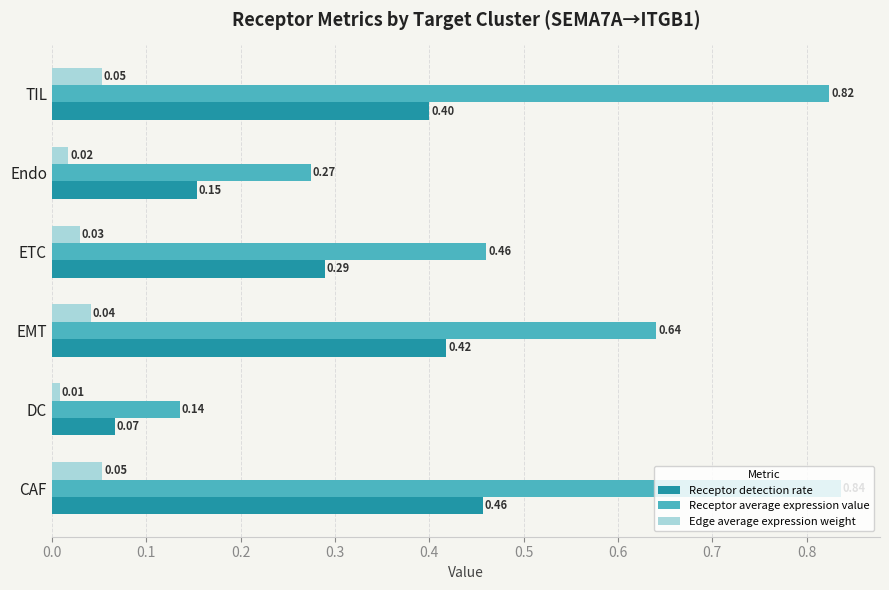

What is the difference between the maximum and minimum values in the Receptor detection rate series?

0.4